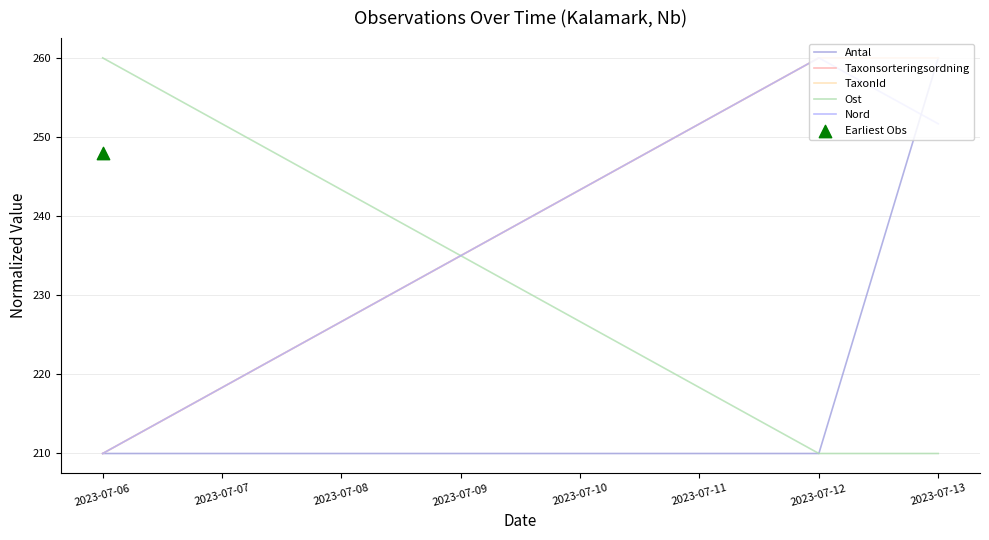

Which series contains the highest Y value?

Antal